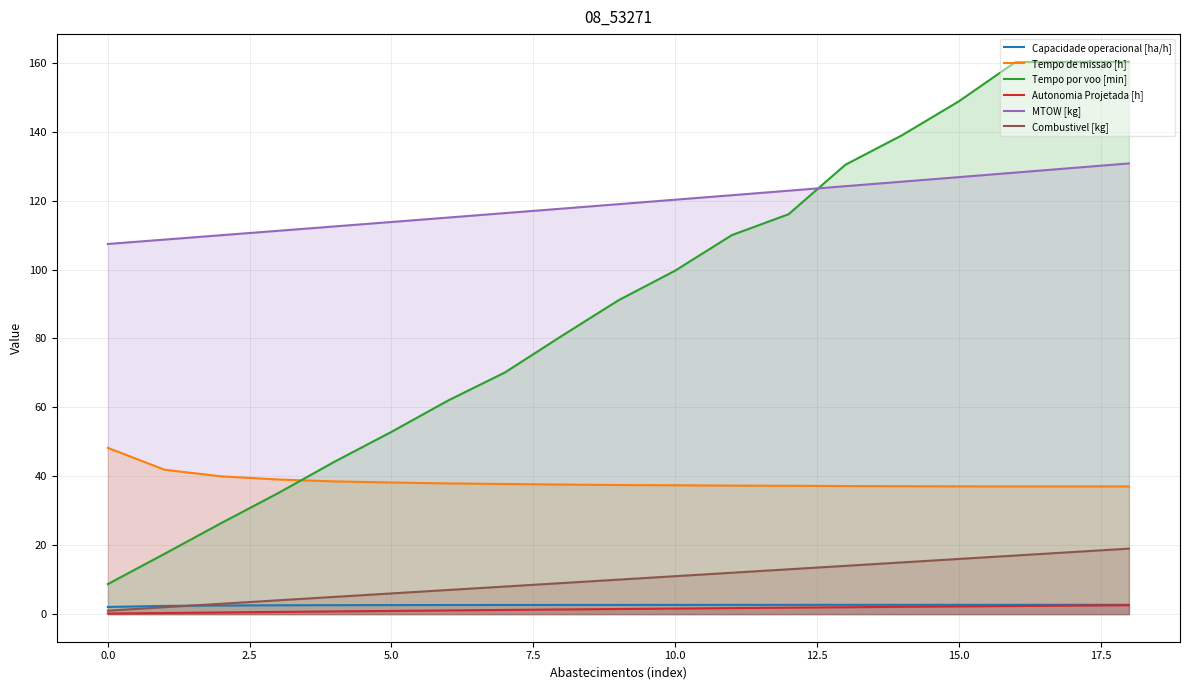

At which label does MTOW [kg] reach its peak?

18